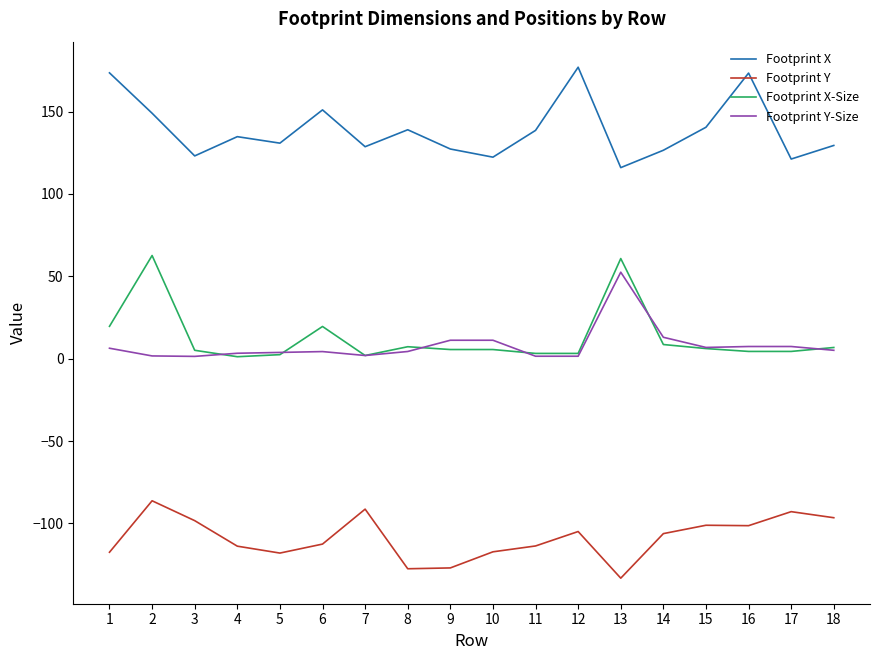

True or false: Footprint X-Size and Footprint Y intersect in this chart.

False